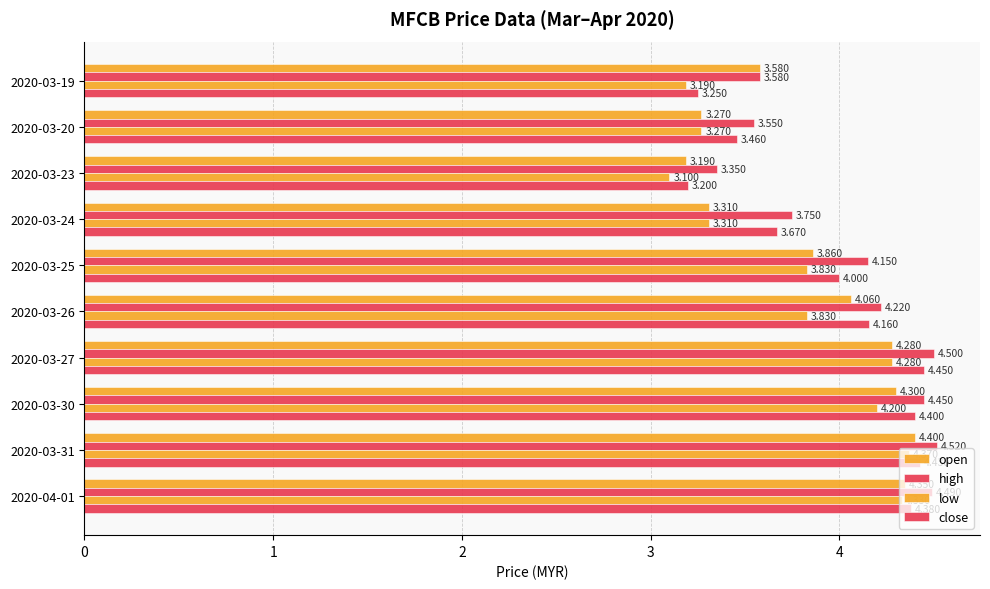

What is the value of the high bar at the 2nd from the left?

3.5